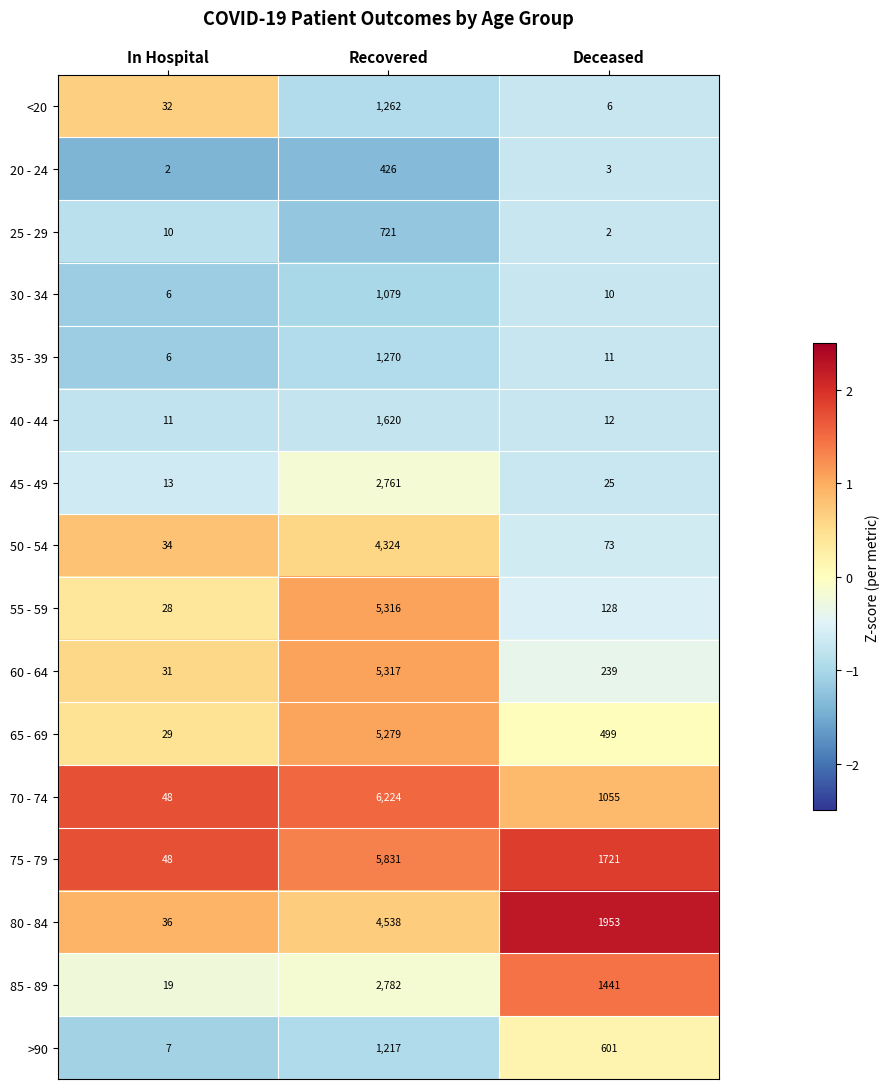

What is the average value of the 80 - 84 series?

2176